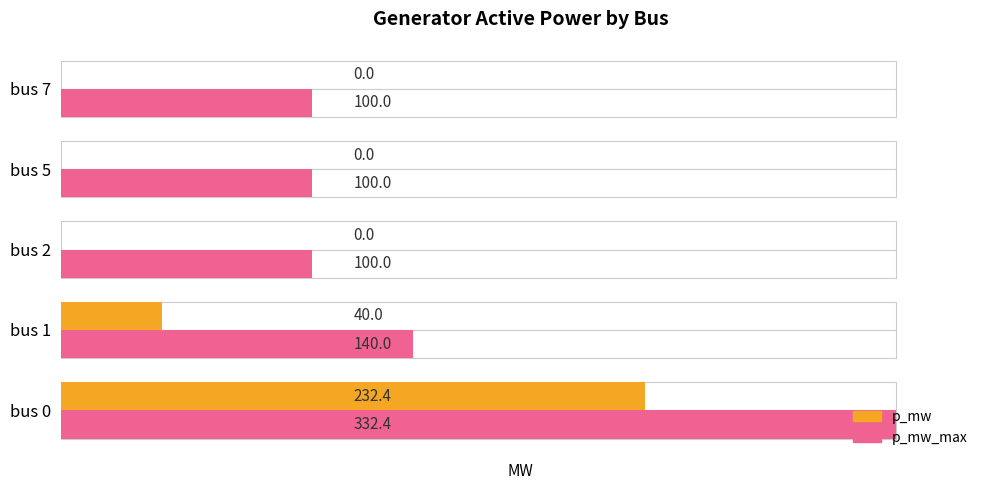

Which series changed the most between bus 5 and bus 7?

p_mw